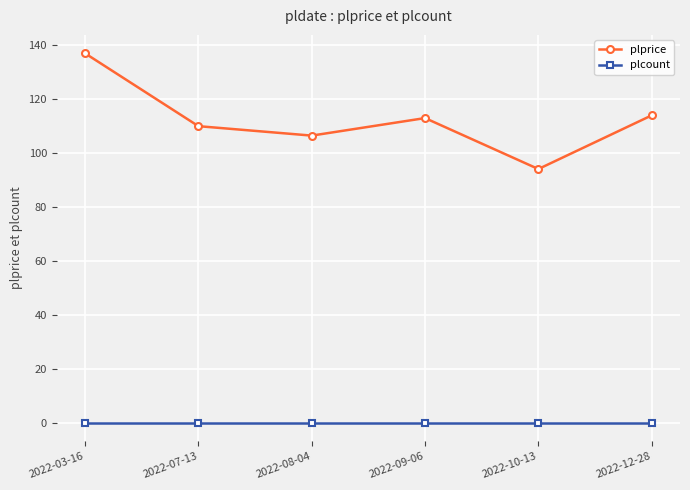

What is the sum of all plprice values?

674.6